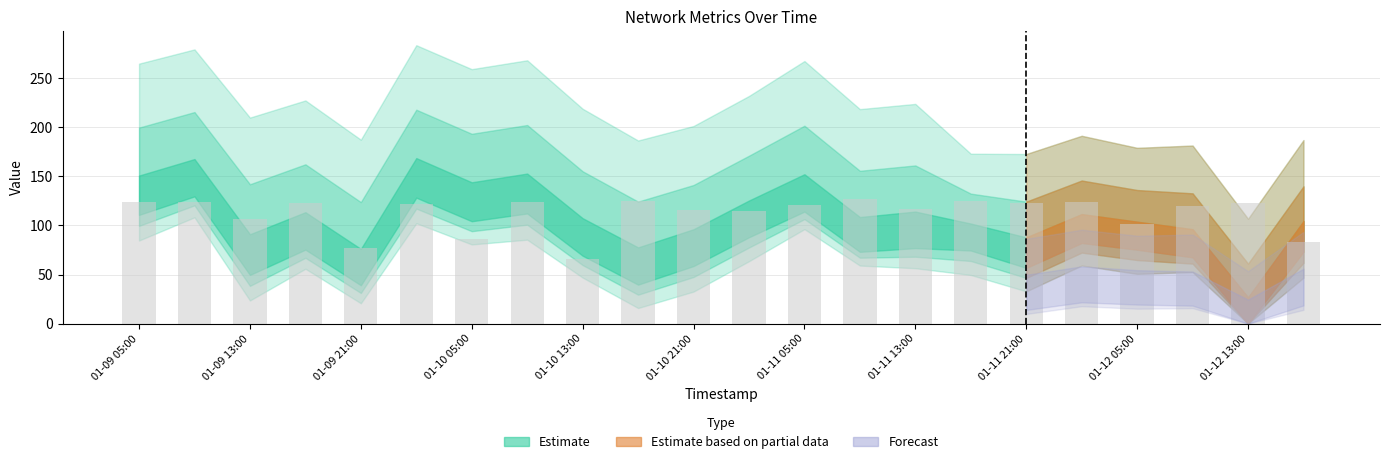

What is the sum of all values?

2469.9